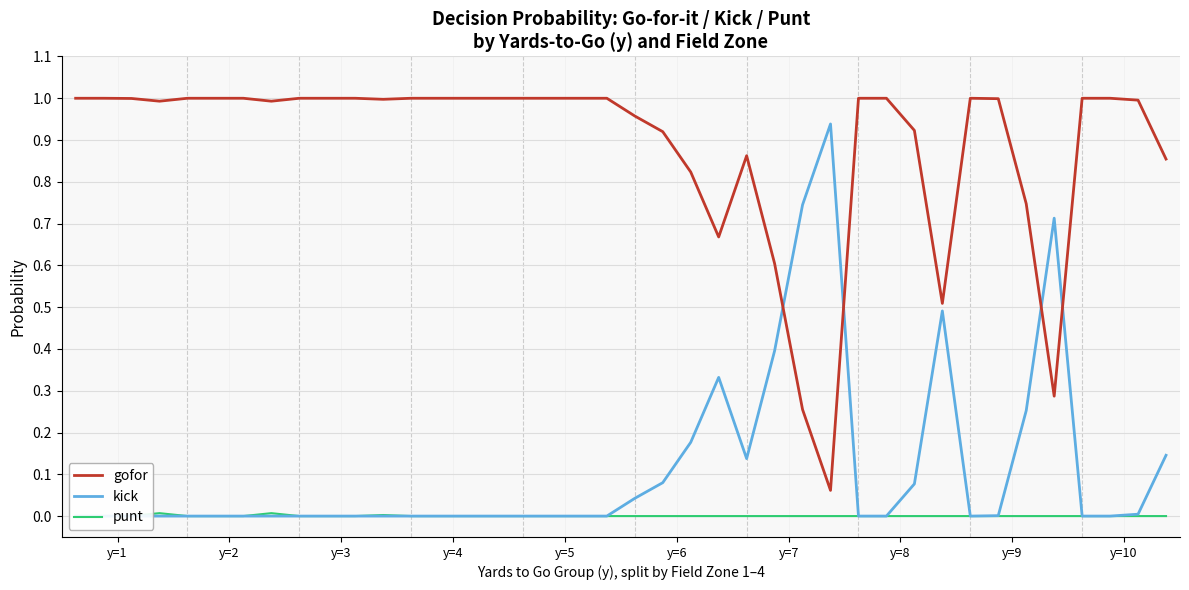

At which category is the sum across all series the highest?

y=1